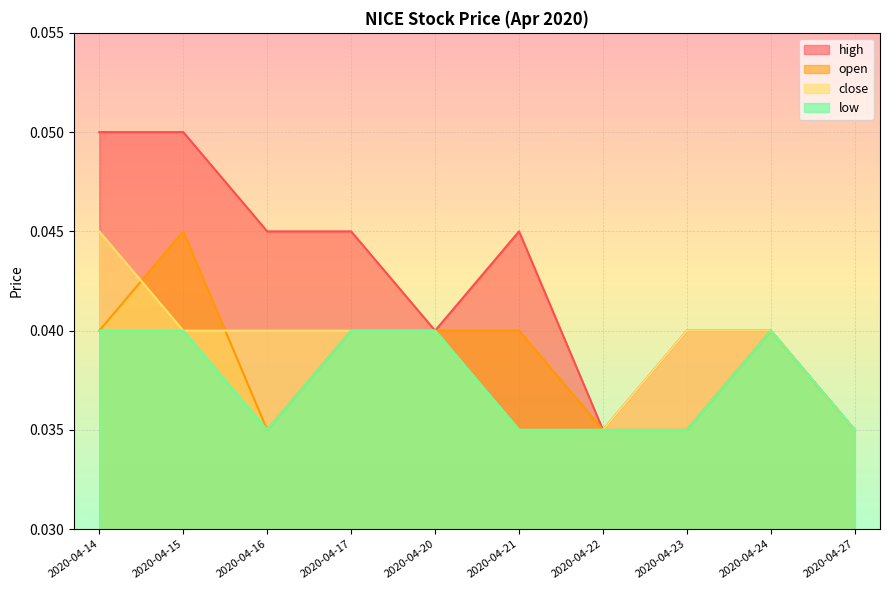

In high, how many points are higher than both neighbors (excluding endpoints)?

1